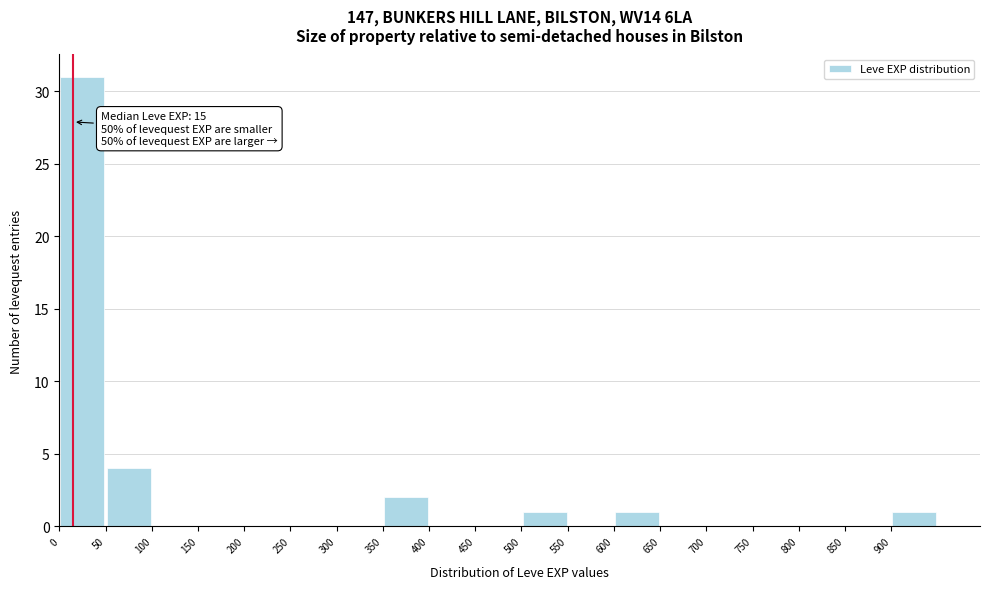

Which range on the x-axis has the tallest bar?

0 to 50